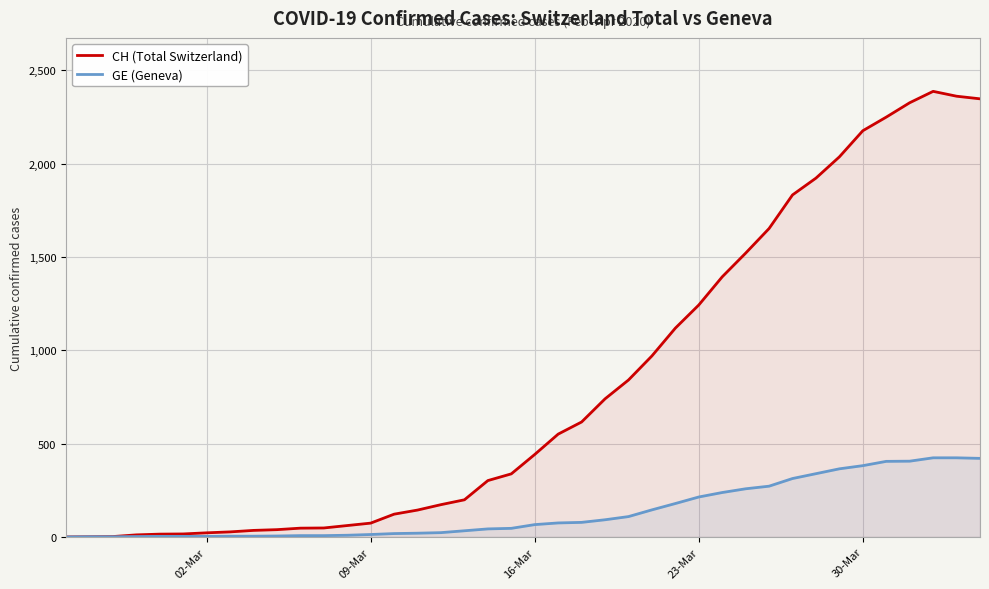

Which series has the largest range (max minus min)?

CH (Total Switzerland)